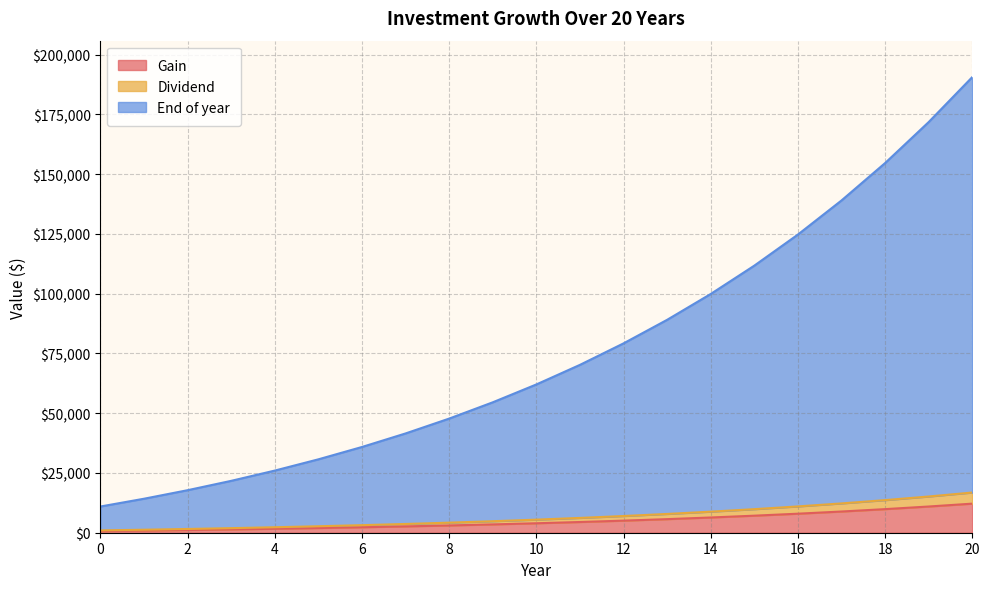

What are all the series names shown in the legend?

Gain, Dividend, End of year